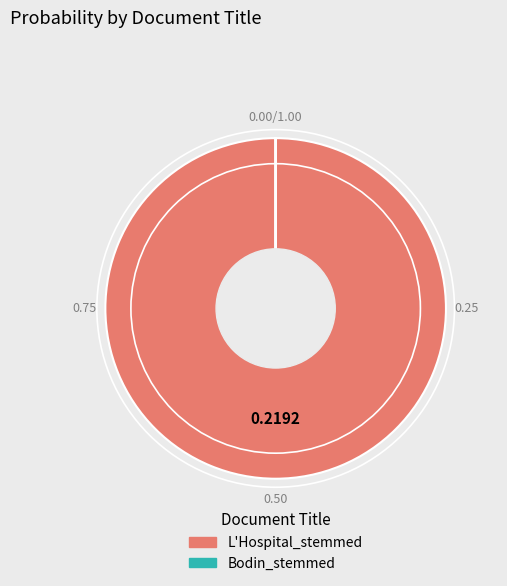

Which category accounts for the majority?

L'Hospital_stemmed